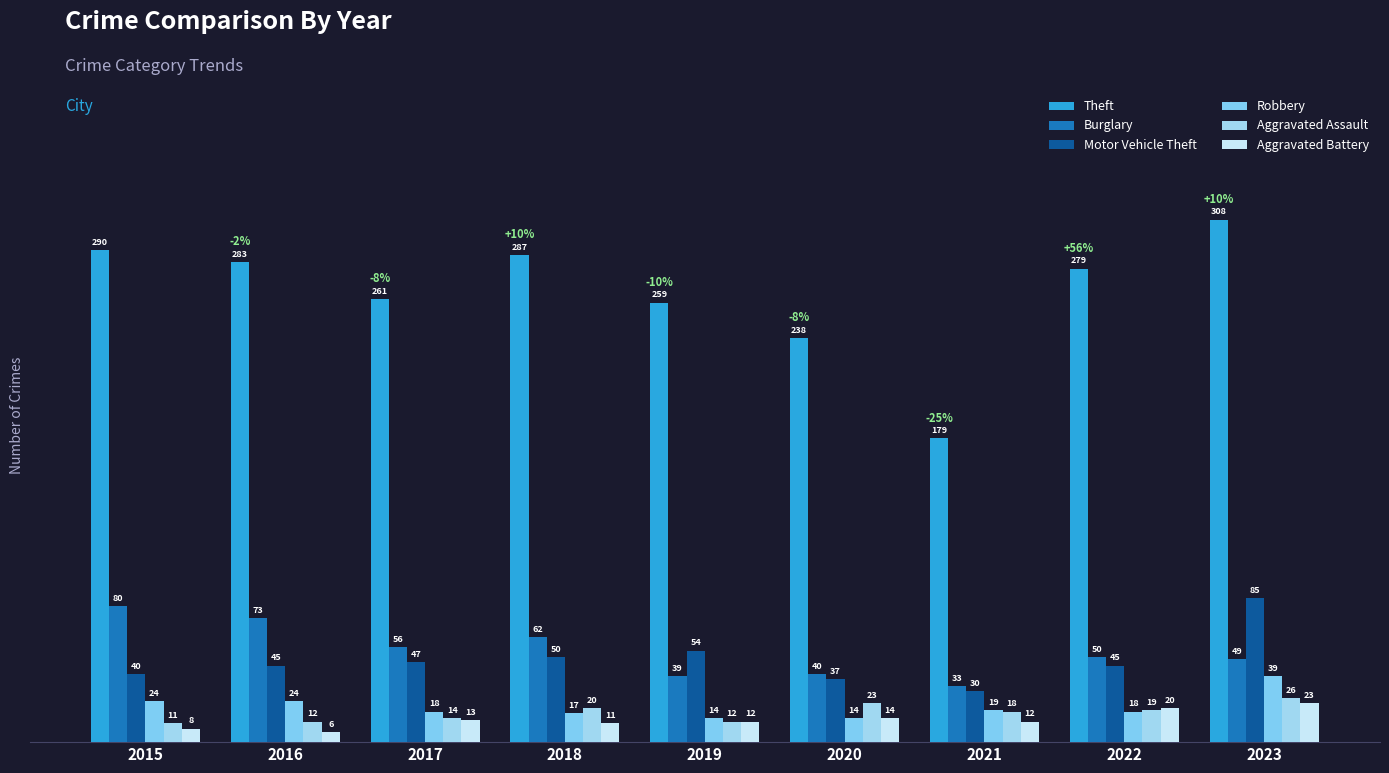

At which label does Aggravated Battery first exceed 12?

2017